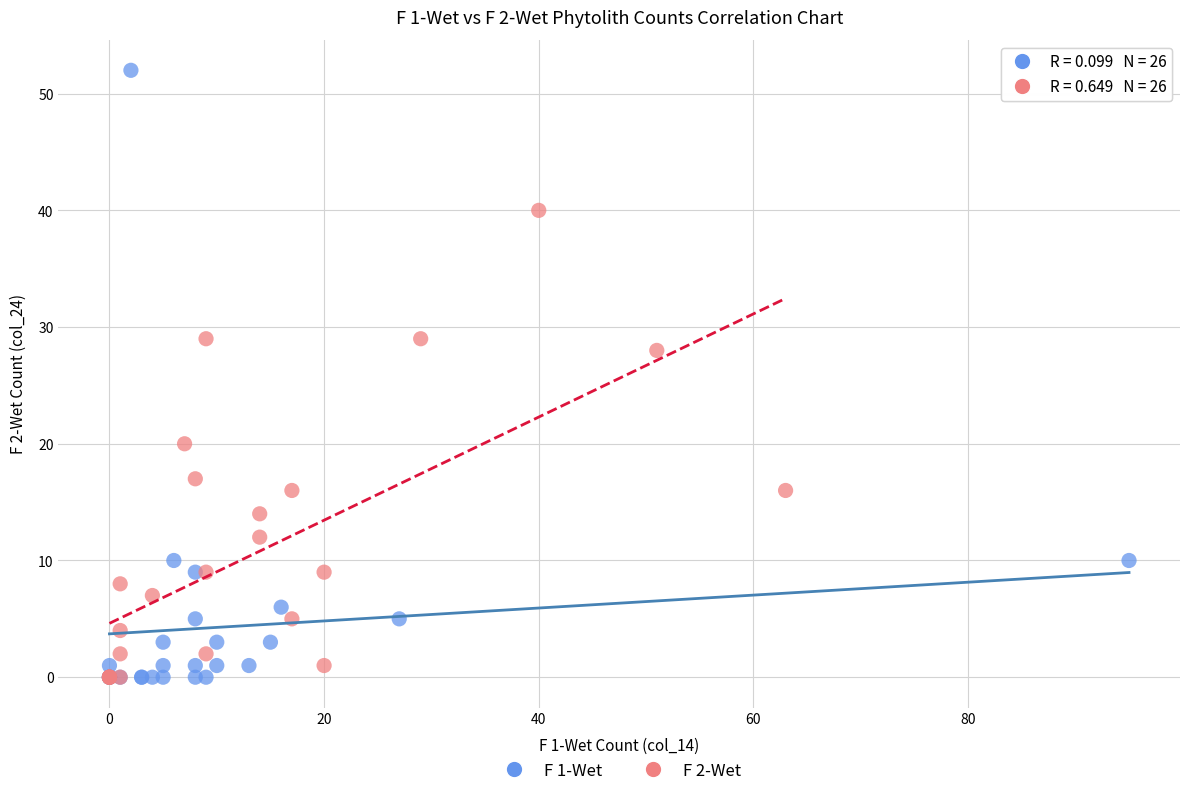

Which series reaches the maximum Y coordinate?

F 1-Wet